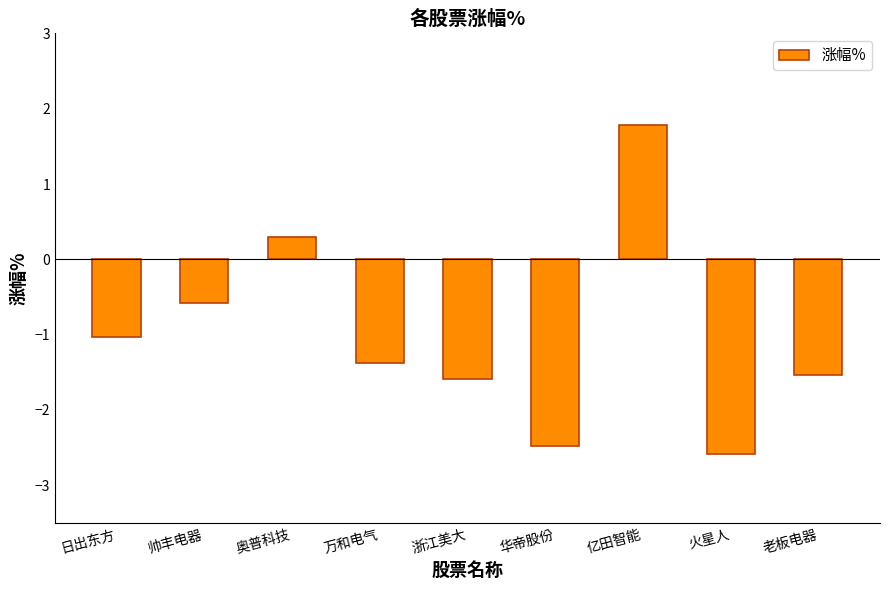

Which label corresponds to the smallest value in the chart?

火星人